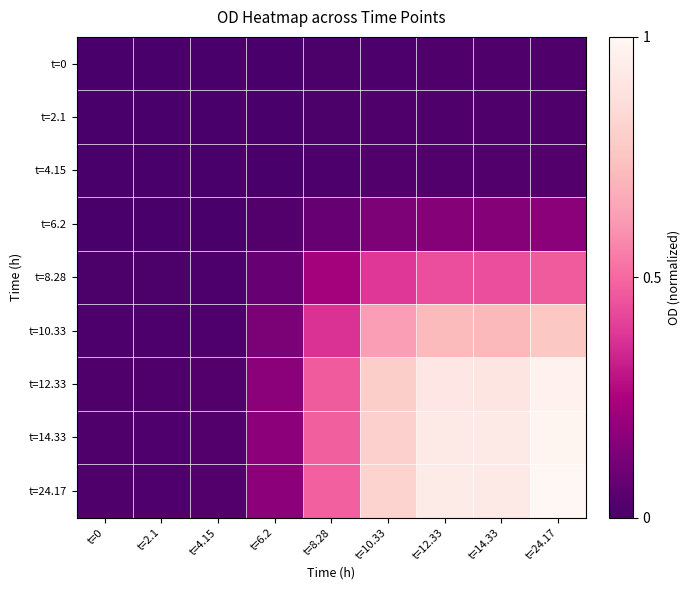

What is the total value across all series at t=0?

0.1